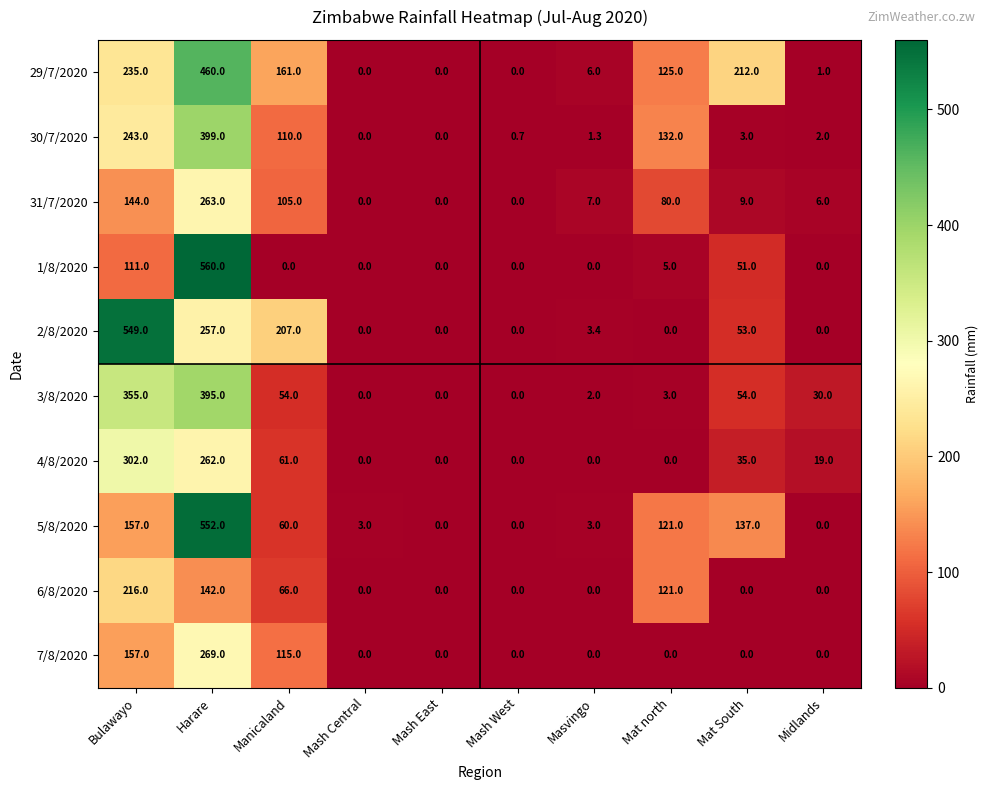

What is the maximum value shown in the chart?

560.0